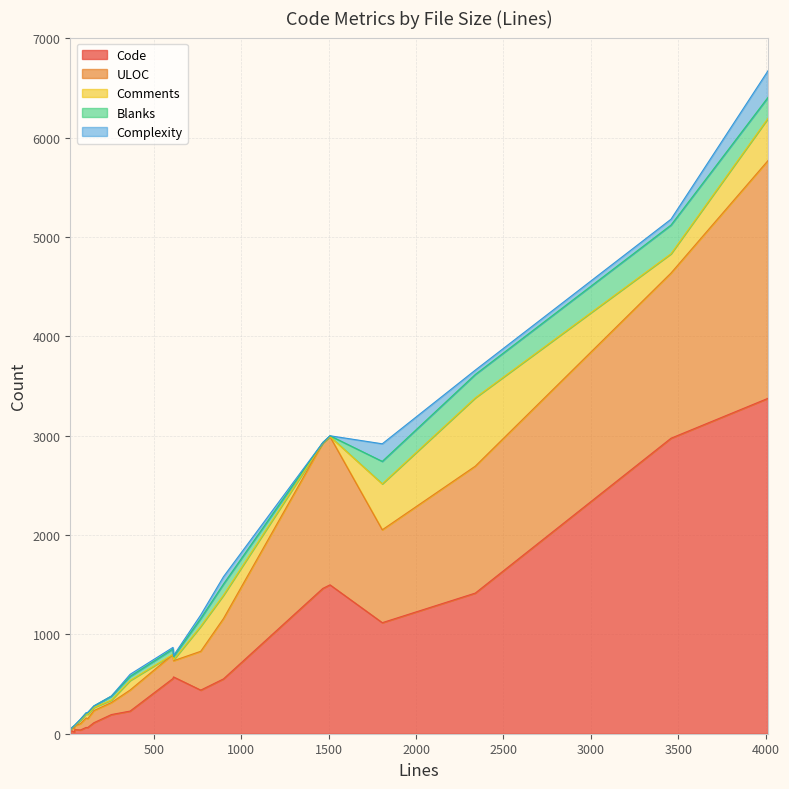

What is the highest value of the Code series?

3377